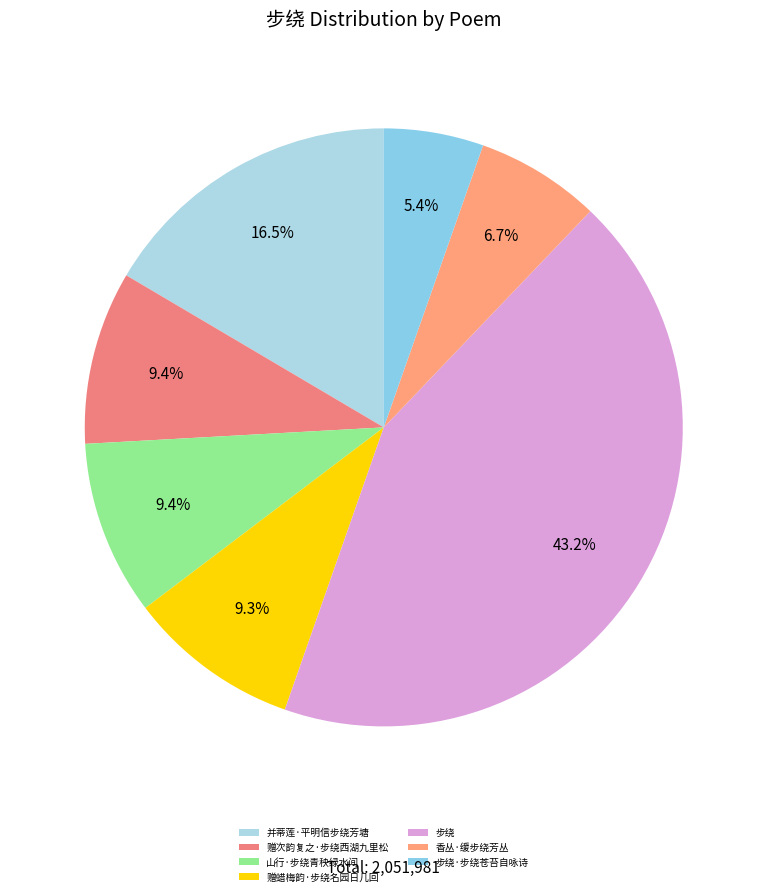

To the nearest percent, what is the average slice percentage?

14%